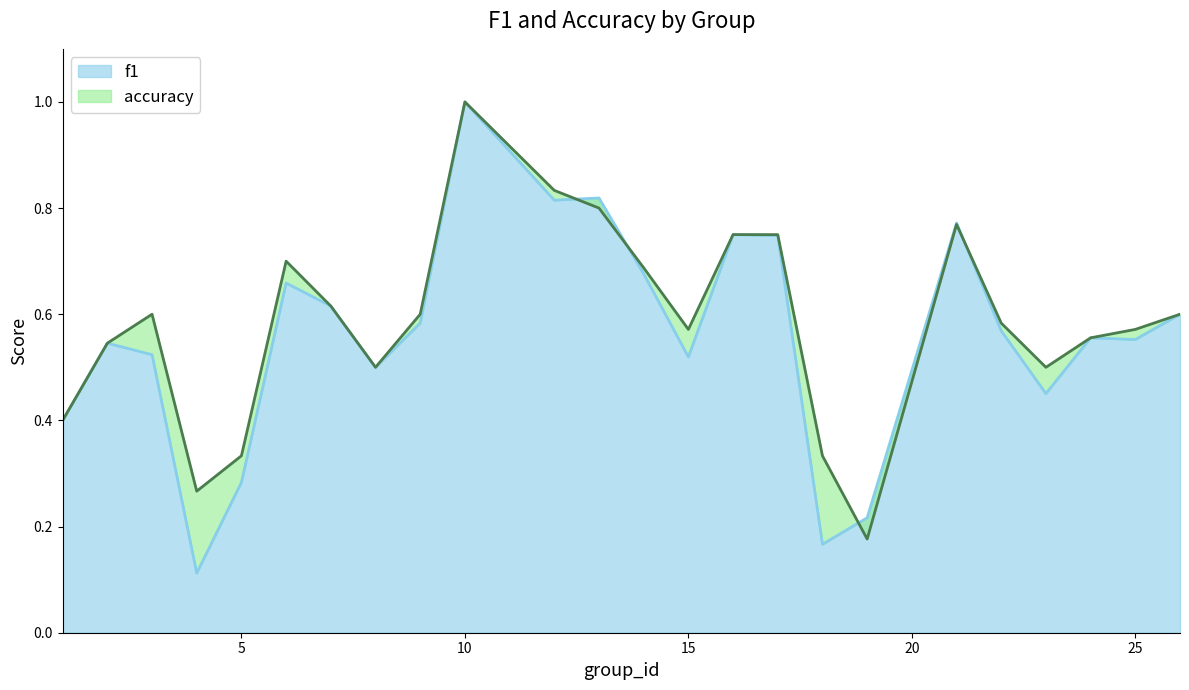

At which category does the chart reach its peak across all series?

10